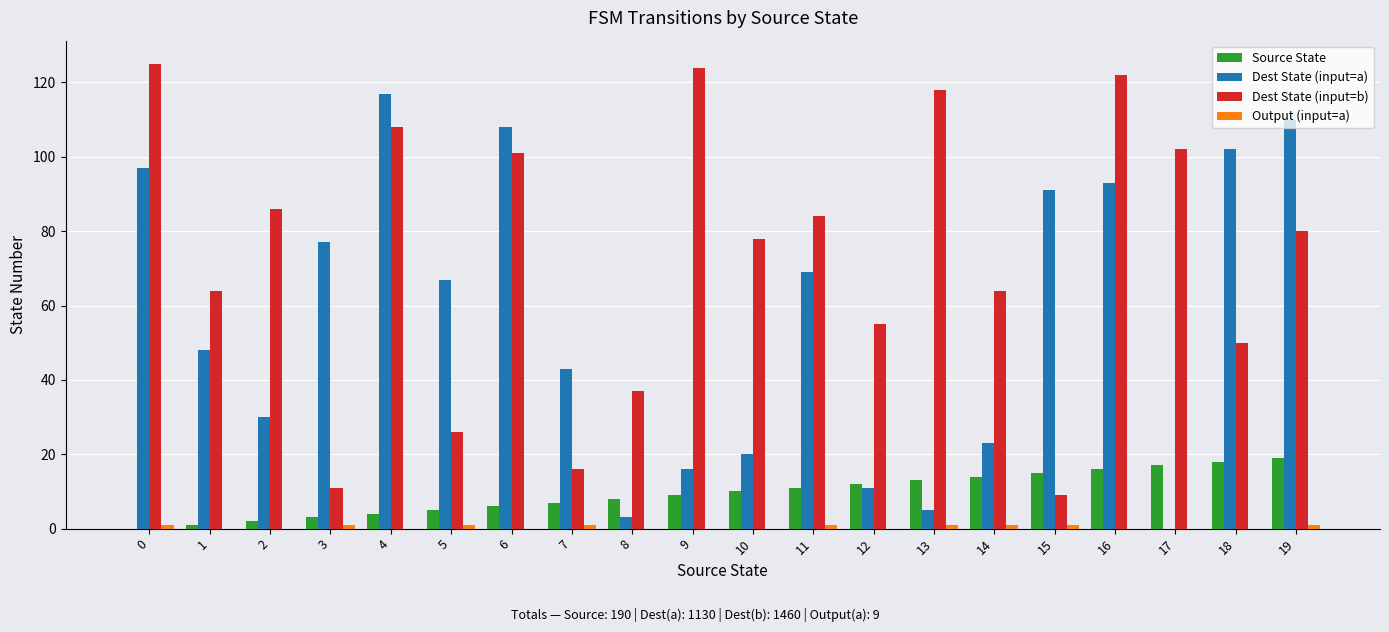

Which series has the largest total across all categories?

Dest State (input=b)